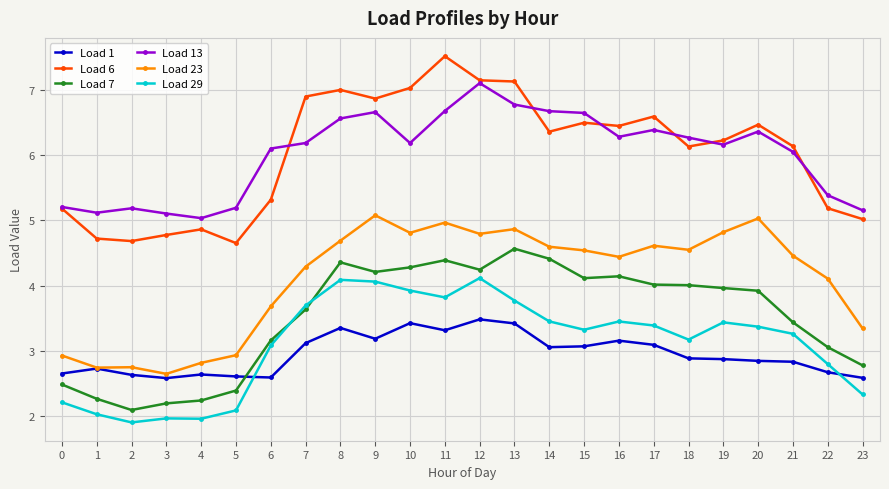

How many lines are shown in the chart?

6